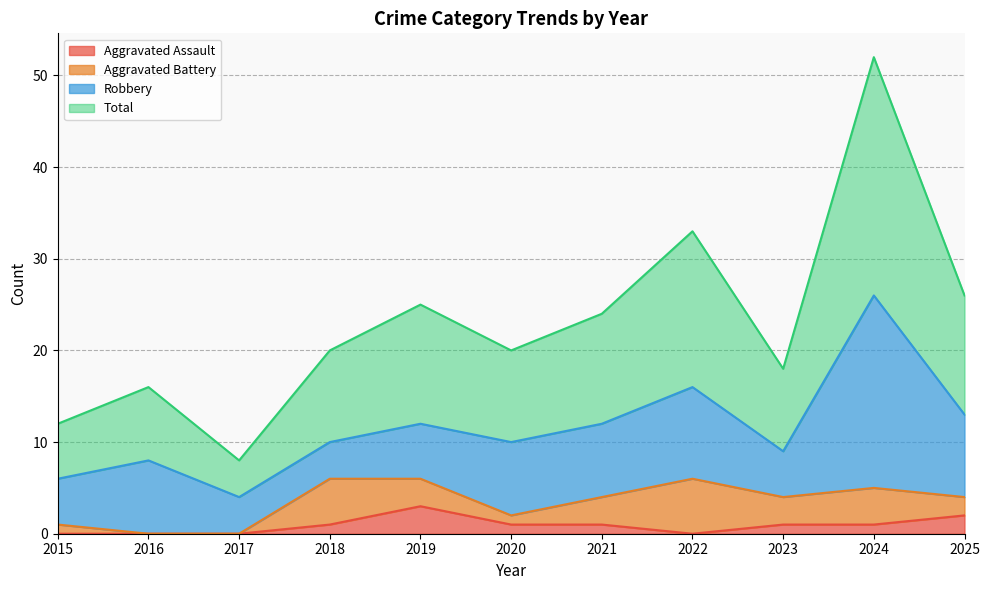

Where is the first local maximum for Aggravated Assault?

2019